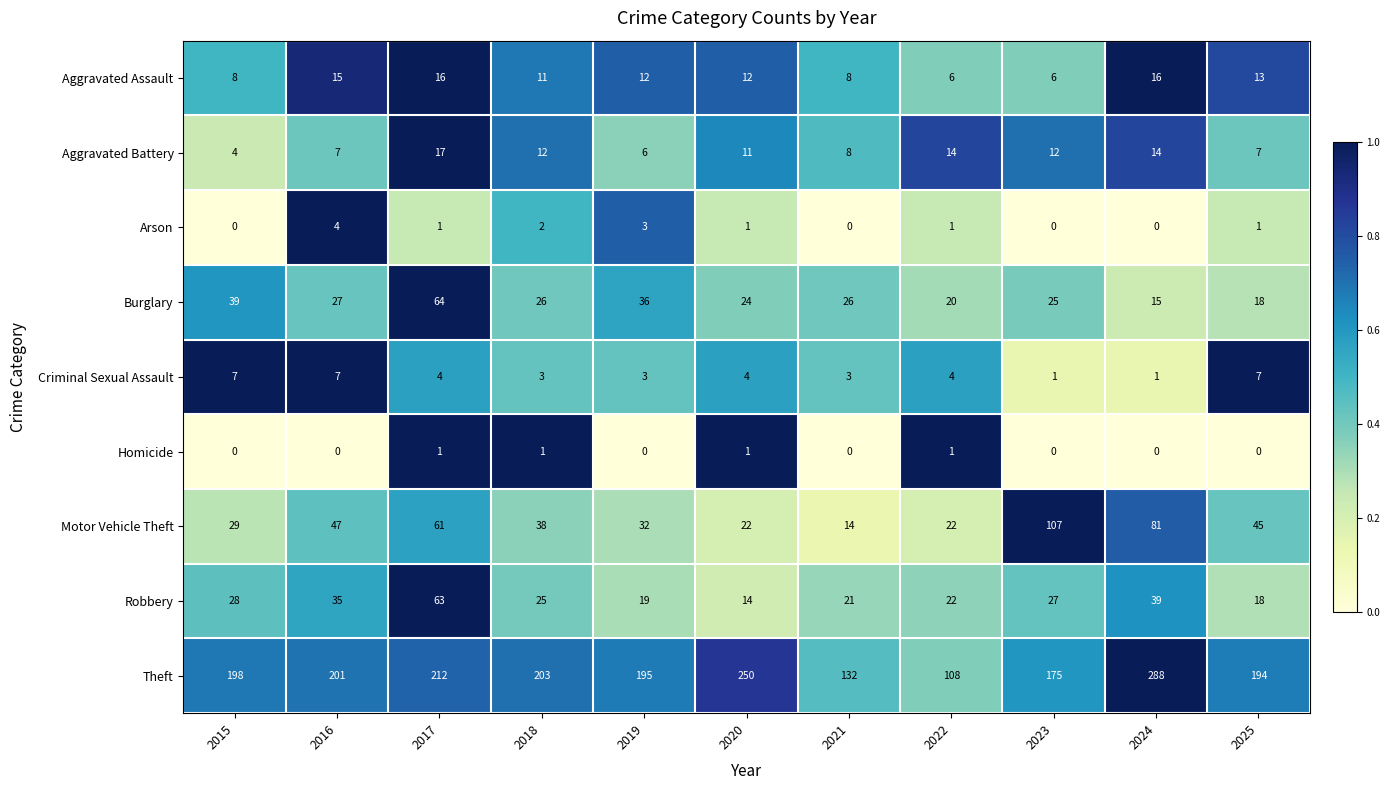

What is the maximum value for Motor Vehicle Theft?

107